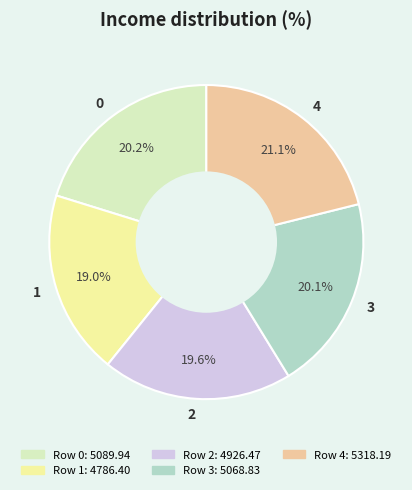

Which category has the biggest portion of the pie?

4